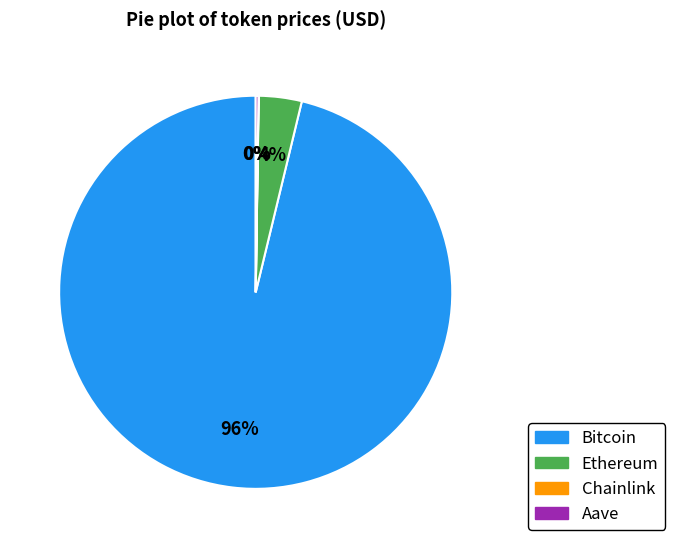

To the nearest percent, what is the difference between the largest and smallest slice percentages?

96%